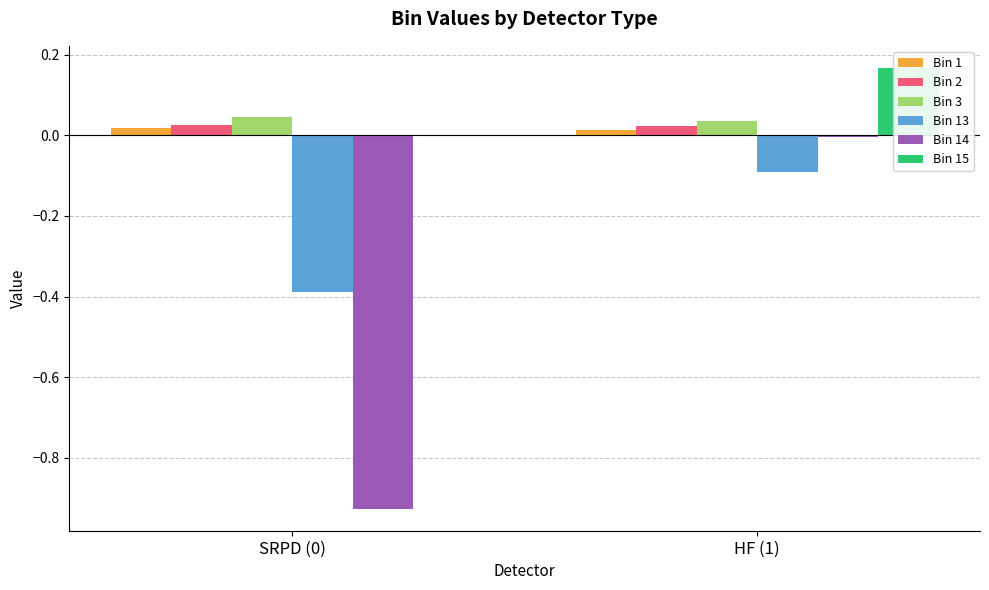

List the labels in order of Bin 13 value, smallest first.

SRPD (0), HF (1)